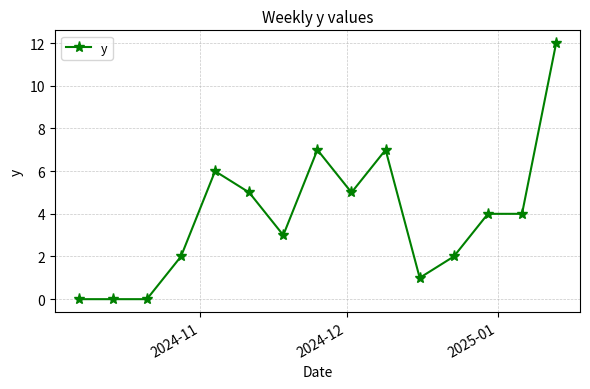

What is the value of the 15th point from the left?

12